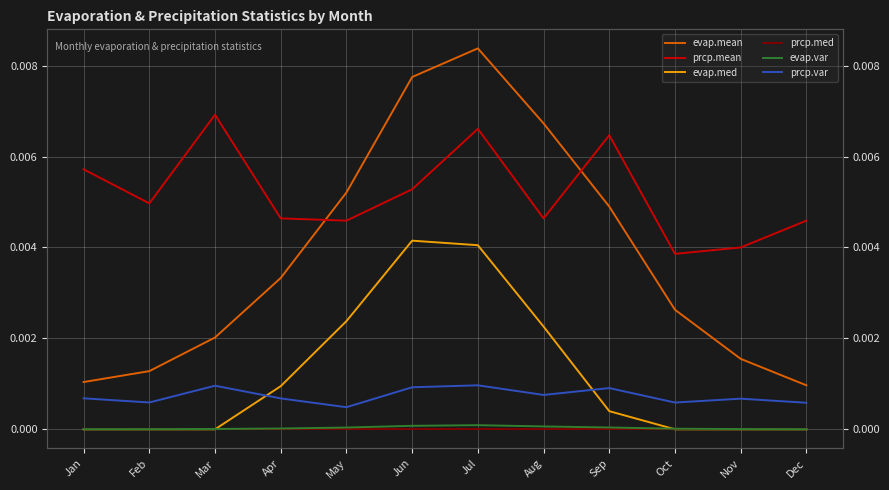

True or false: evap.var and prcp.mean cross at least once.

False